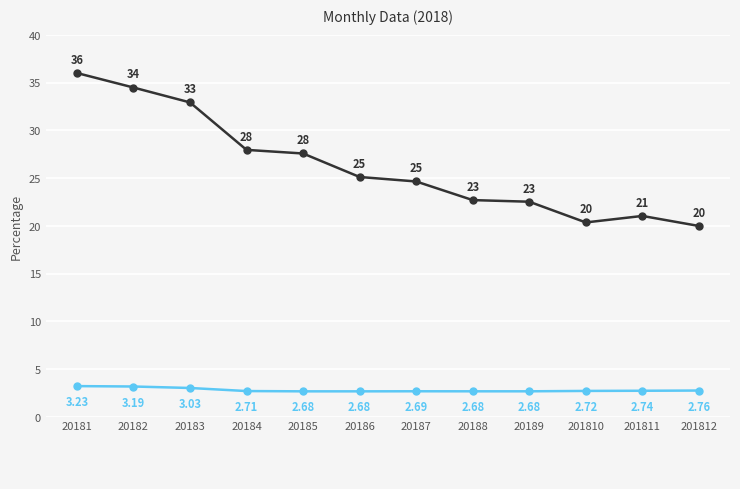

At which category is the sum across all series the highest?

20181